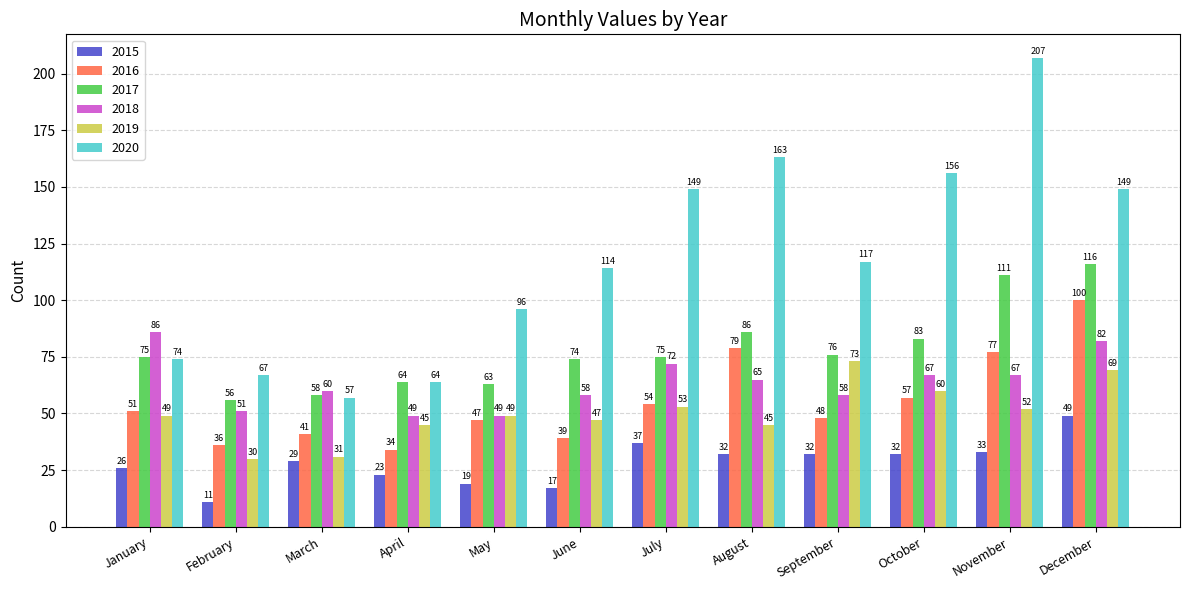

Reading left to right, transcribe all the data shown in this chart.

2015: January=26	February=11	March=29	April=23	May=19	June=17	July=37	August=32	September=32	October=32	November=33	December=49
2016: January=51	February=36	March=41	April=34	May=47	June=39	July=54	August=79	September=48	October=57	November=77	December=100
2017: January=75	February=56	March=58	April=64	May=63	June=74	July=75	August=86	September=76	October=83	November=111	December=116
2018: January=86	February=51	March=60	April=49	May=49	June=58	July=72	August=65	September=58	October=67	November=67	December=82
2019: January=49	February=30	March=31	April=45	May=49	June=47	July=53	August=45	September=73	October=60	November=52	December=69
2020: January=74	February=67	March=57	April=64	May=96	June=114	July=149	August=163	September=117	October=156	November=207	December=149